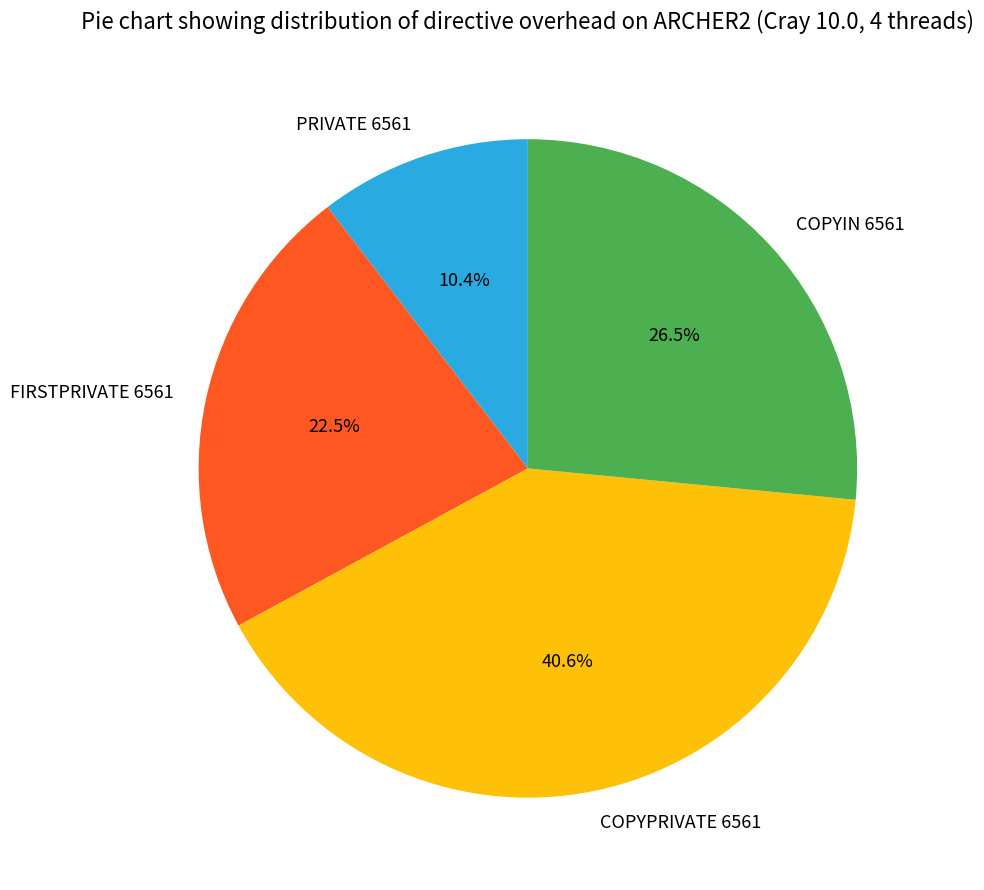

Do FIRSTPRIVATE 6561 and PRIVATE 6561 together represent more than half of the pie?

No